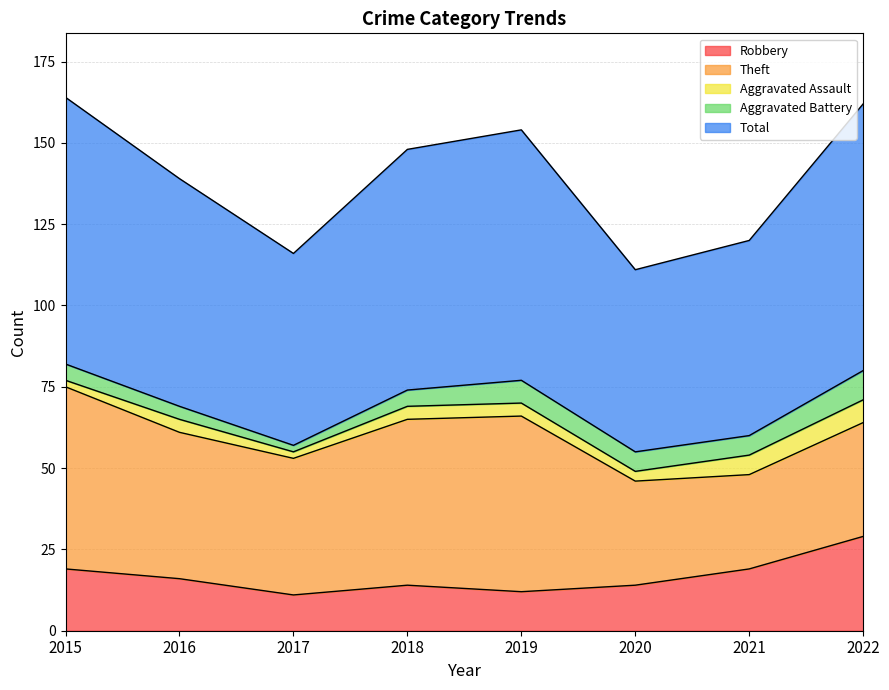

True or false: Theft and Total cross at least once.

False